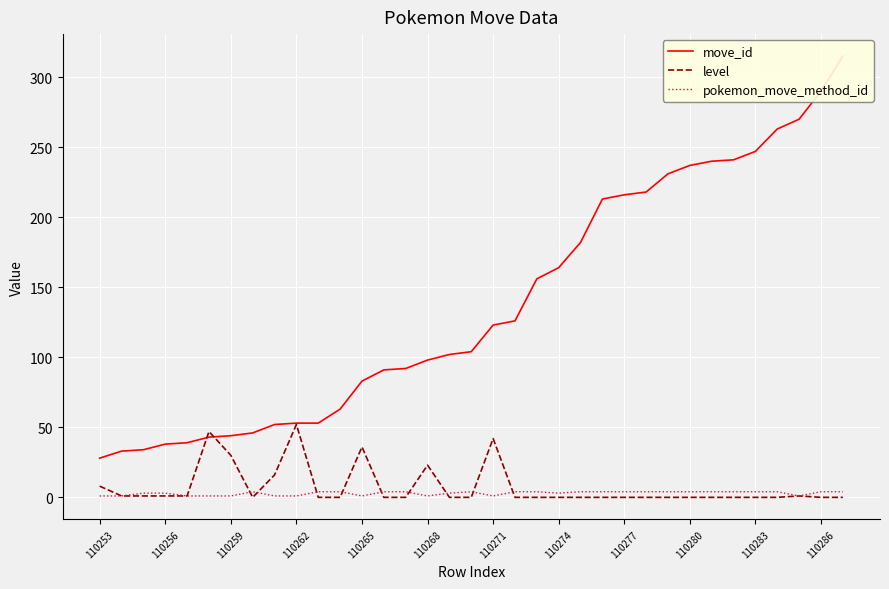

Which series has the widest spread of values?

move_id